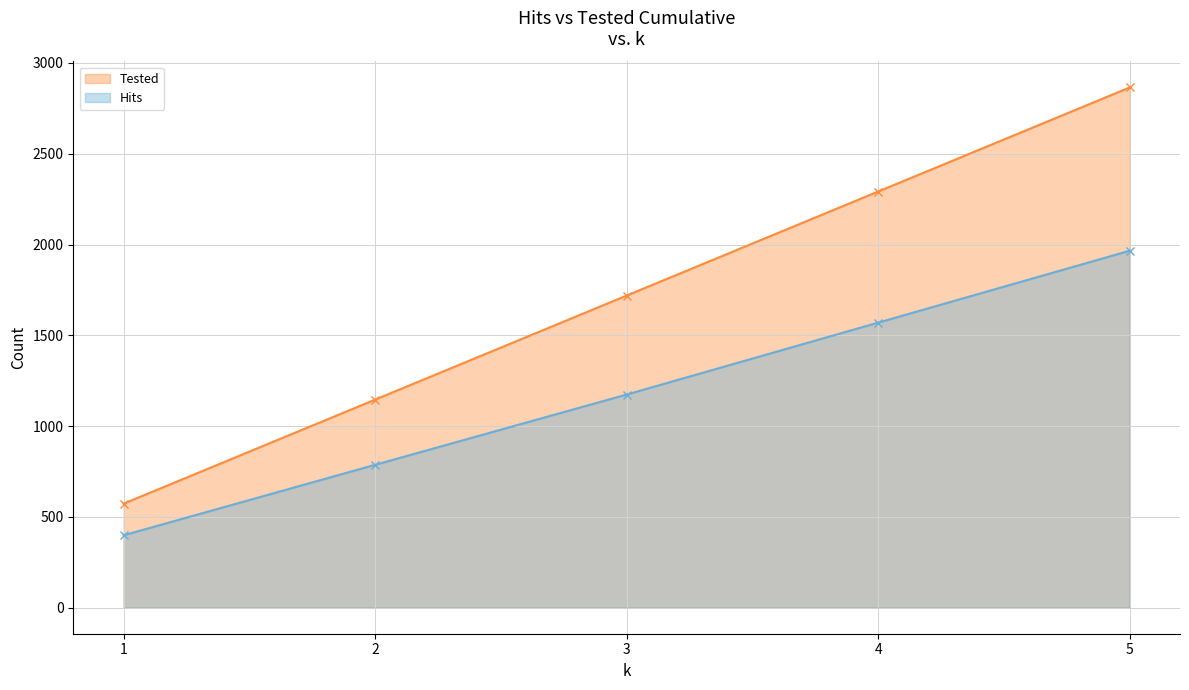

True or false: Tested and Hits intersect in this chart.

False